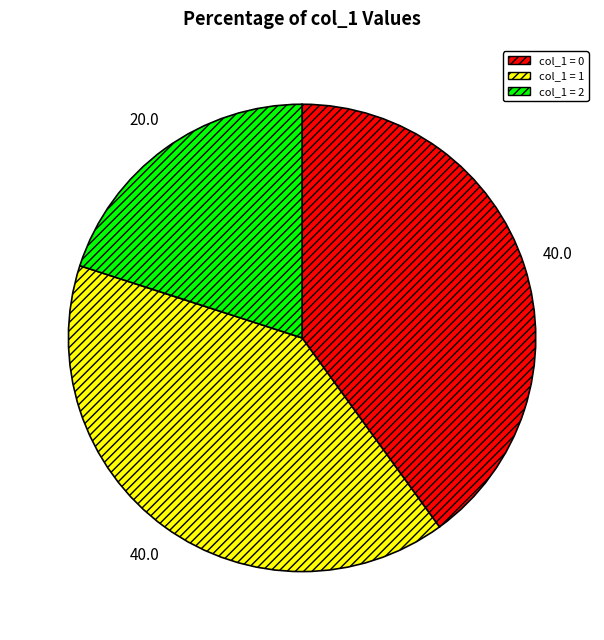

Is there a majority slice in this chart?

No